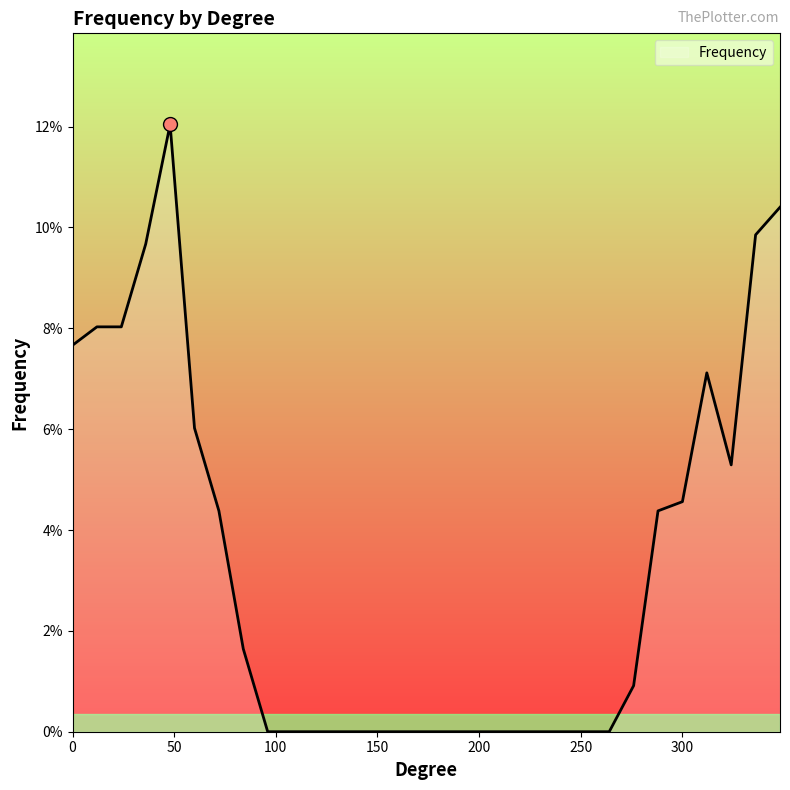

At which category does the chart reach its minimum across all series?

264